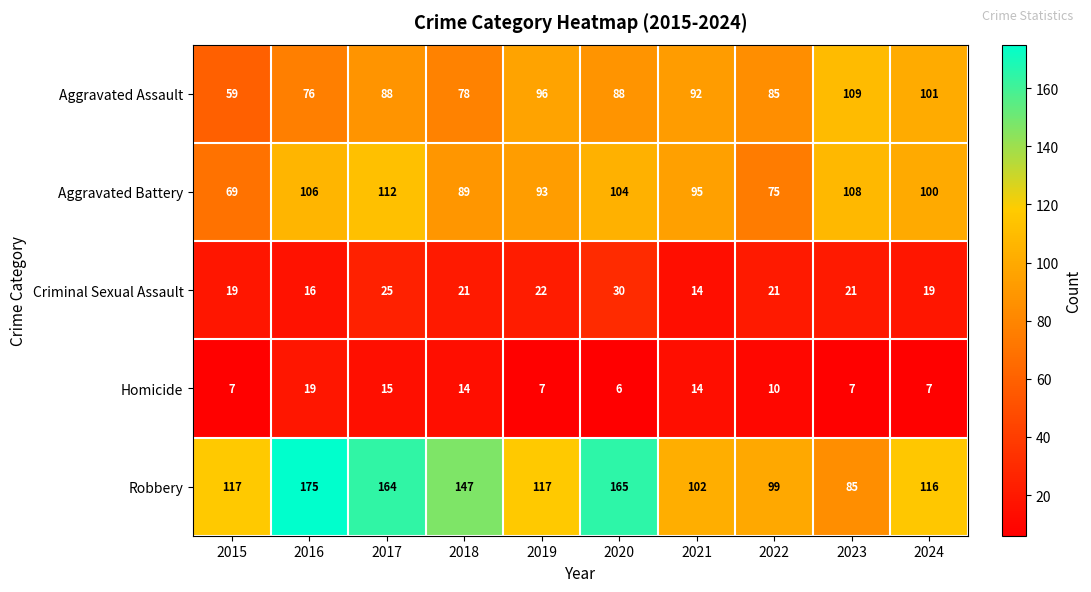

What is the approximate value of Homicide at 2024?

7